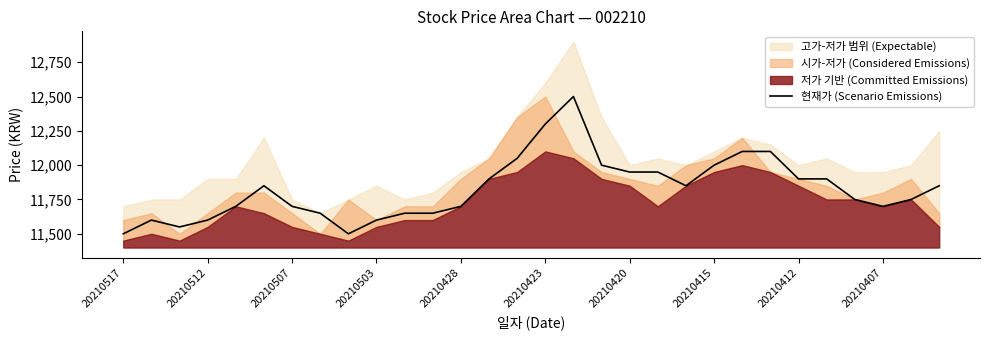

What is the lowest value of the 현재가 (Scenario Emissions) series?

11500